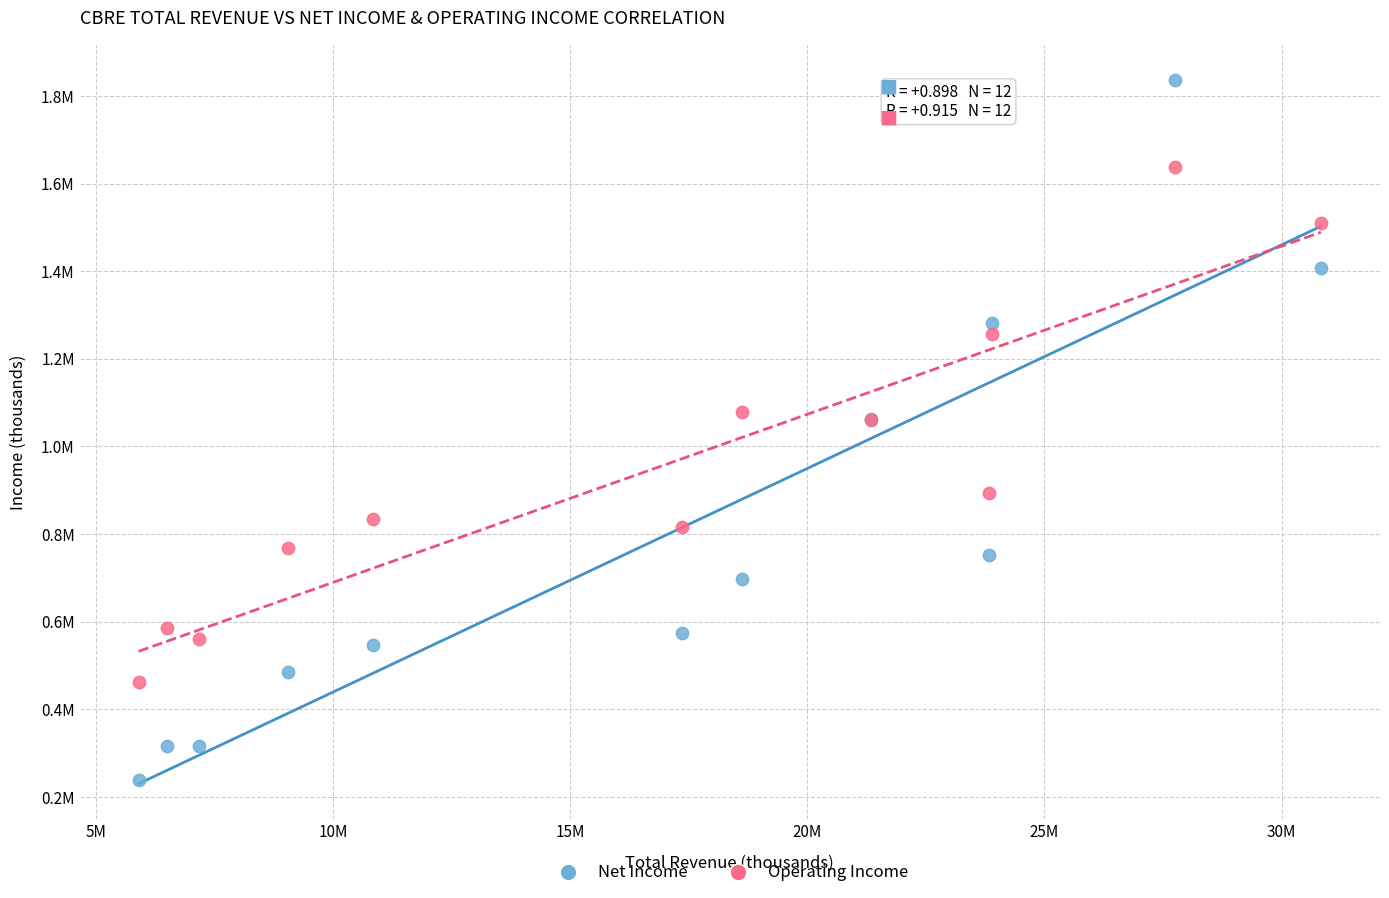

What are all the series names shown in the legend?

Net Income, Operating Income